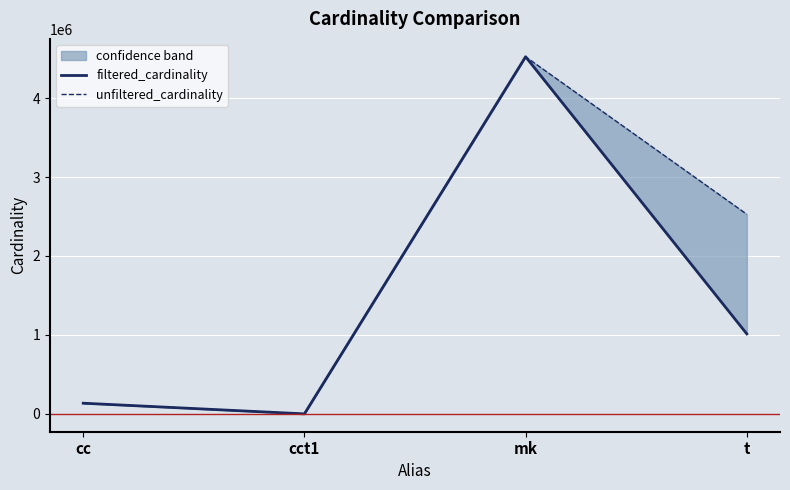

True or false: unfiltered_cardinality and filtered_cardinality cross at least once.

False